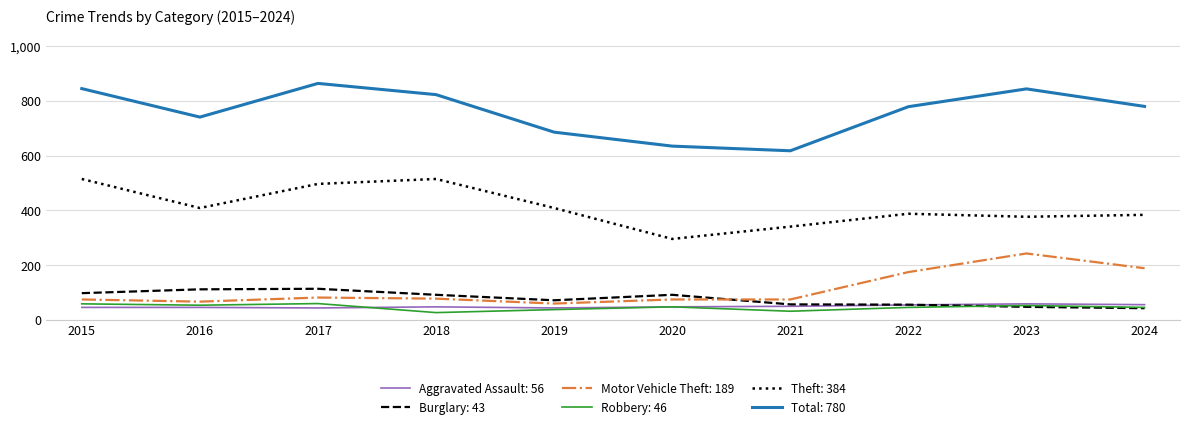

True or false: Aggravated Assault: 56 and Total: 780 cross at least once.

False